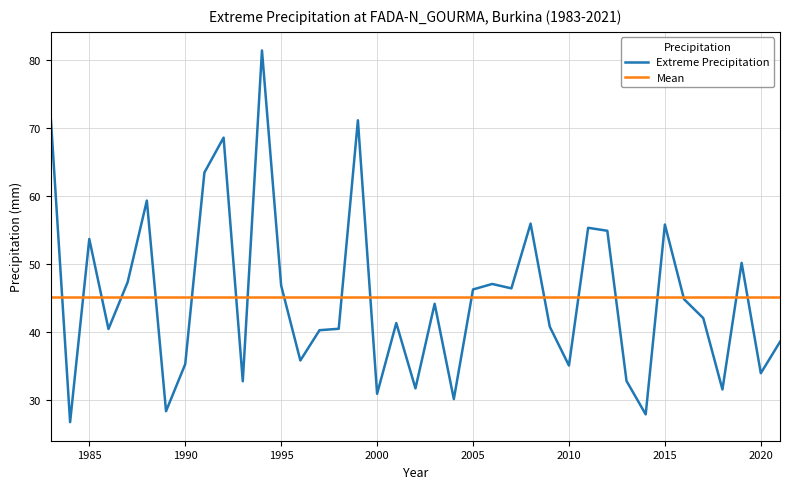

What is the sum of all Mean values?

1760.6